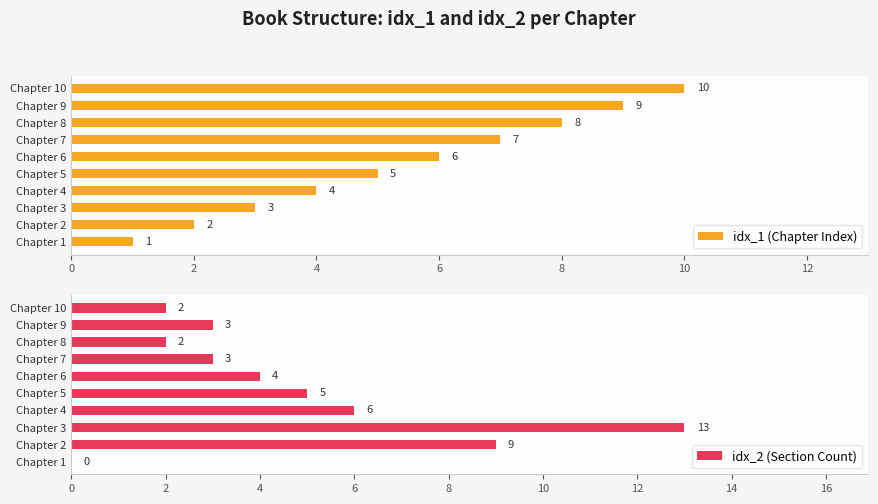

List the labels in order of idx_1 (Chapter Index) value, largest first.

Chapter 10, Chapter 9, Chapter 8, Chapter 7, Chapter 6, Chapter 5, Chapter 4, Chapter 3, Chapter 2, Chapter 1